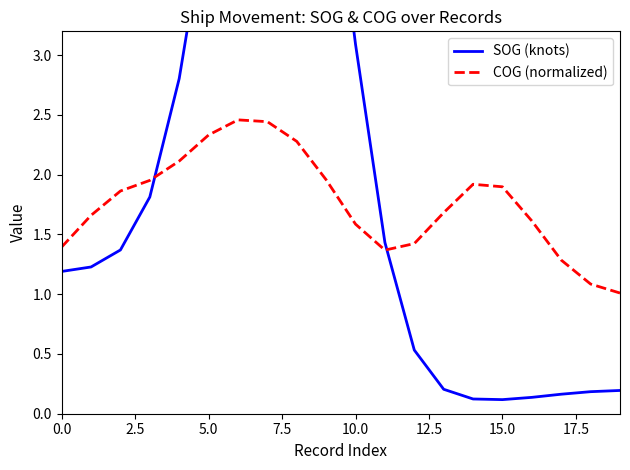

What is the minimum value for COG (normalized)?

1.0